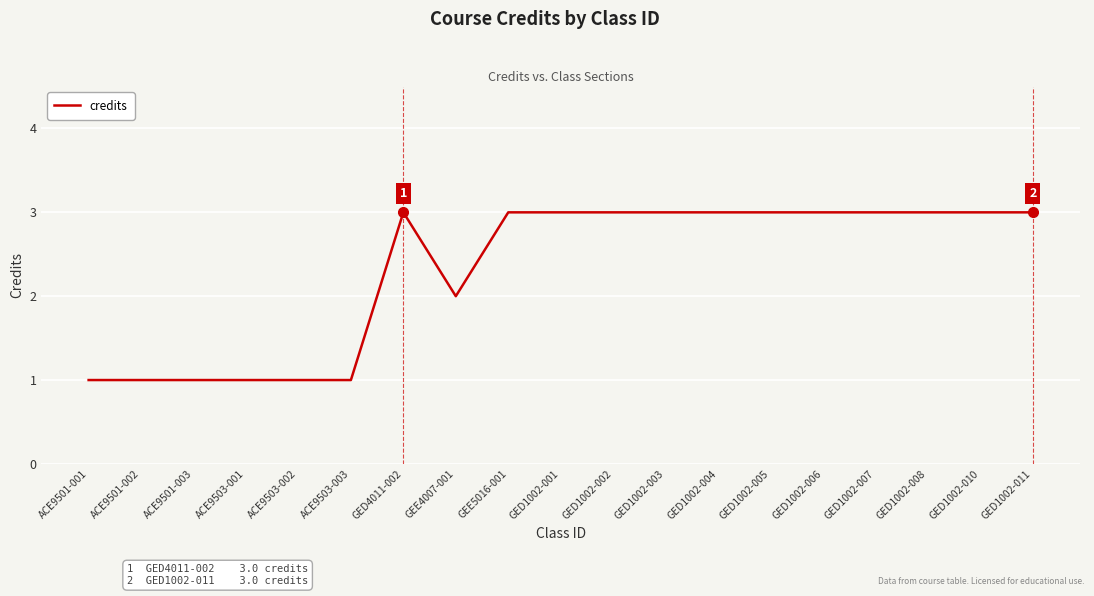

What is the sum of the values at GED1002-004 and GED4011-002?

6